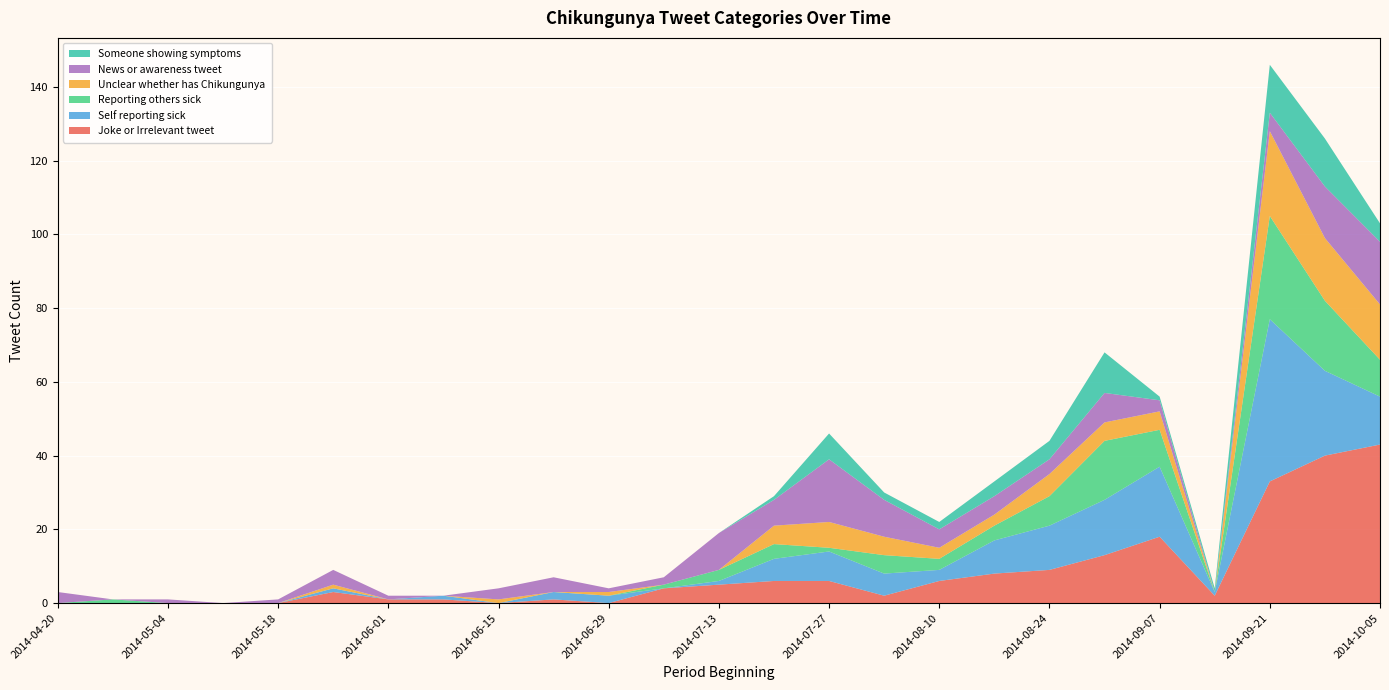

Reading left to right, list all the values displayed in this chart.

Joke or Irrelevant tweet: 0	0	0	0	0	3	1	1	0	1	0	4	5	6	6	2	6	8	9	13	18	2	33	40	43
Self reporting sick: 0	0	0	0	0	1	0	1	0	2	2	0	1	6	8	6	3	9	12	15	19	1	44	23	13
Reporting others sick: 0	1	0	0	0	0	0	0	0	0	0	1	3	4	1	5	3	4	8	16	10	0	28	19	10
Unclear whether has Chikungunya: 0	0	0	0	0	1	0	0	1	0	1	0	0	5	7	5	3	3	6	5	5	0	23	17	15
News or awareness tweet: 3	0	1	0	1	4	1	0	3	4	1	2	10	7	17	10	5	5	4	8	3	0	5	14	17
Someone showing symptoms: 0	0	0	0	0	0	0	0	0	0	0	0	0	1	7	2	2	4	5	11	1	1	13	13	5